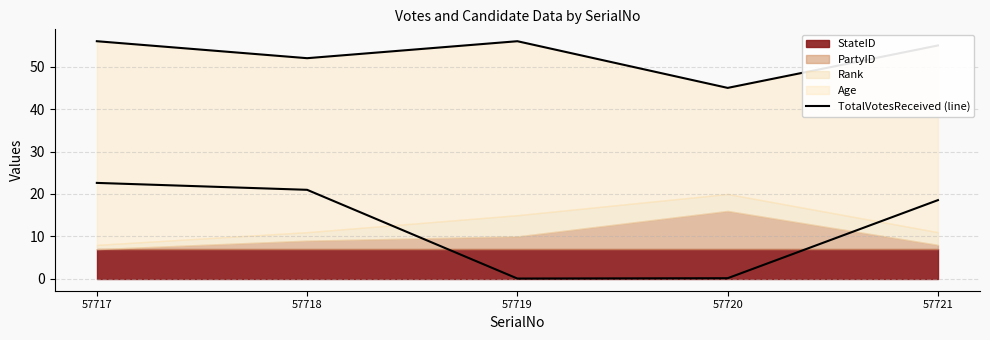

What is the value of the 4th point from the left?

45